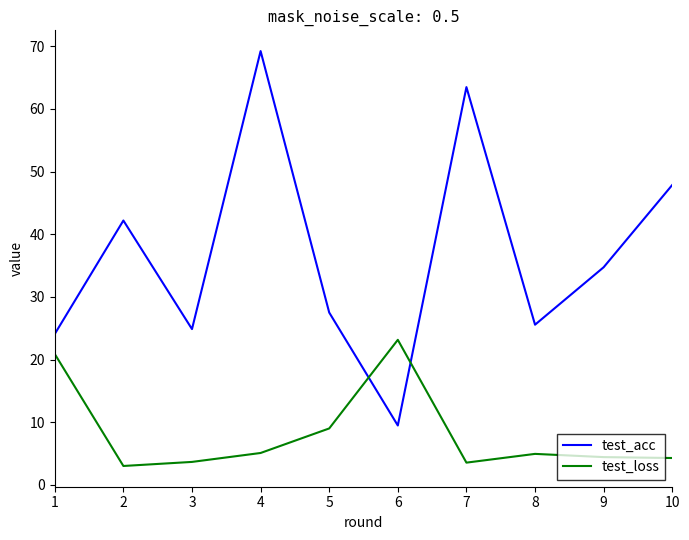

True or false: test_acc and test_loss intersect in this chart.

True